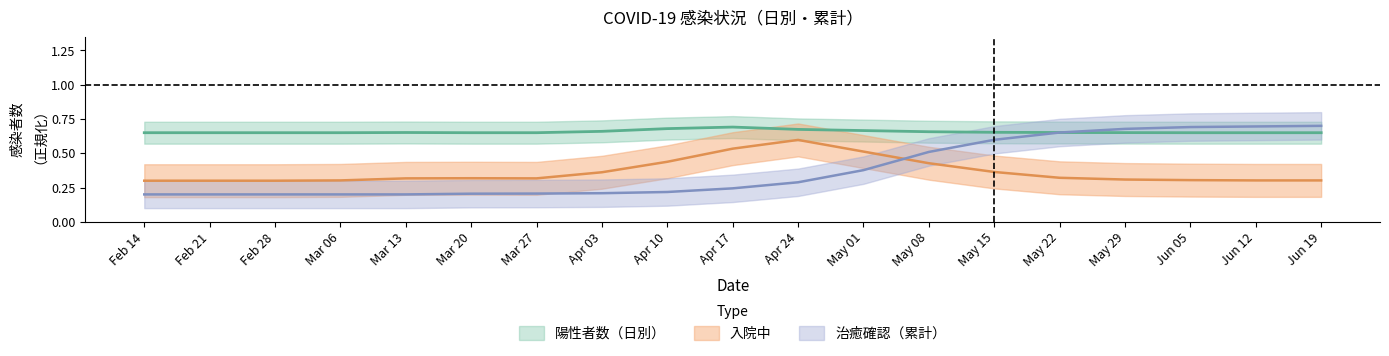

What is the average value of the 入院中等 series?

0.4